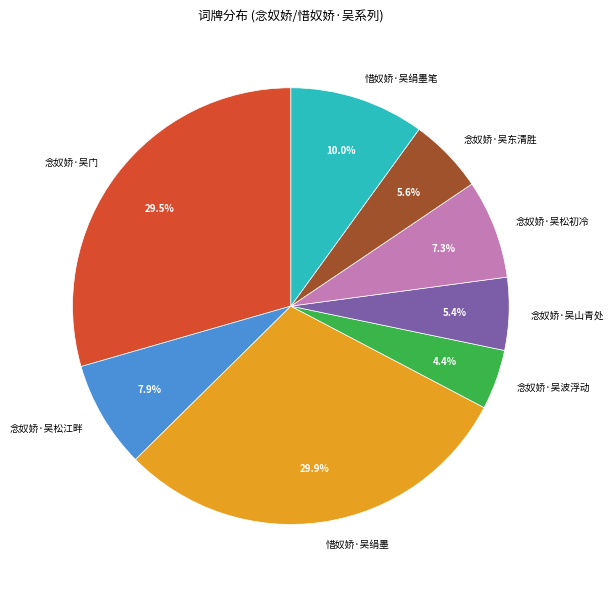

The 念奴娇·吴山青处 slice represents 5% of the pie. True or false?

True